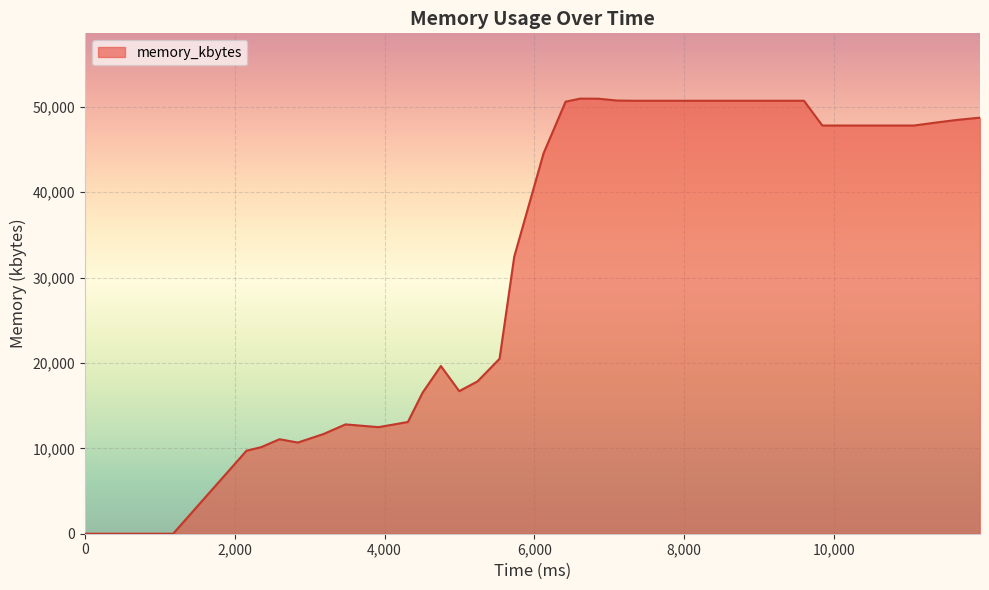

What is the greatest value displayed?

50968